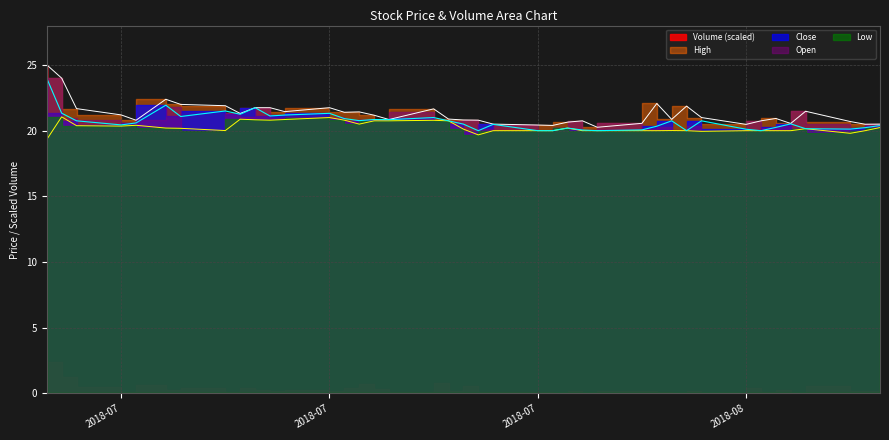

How many values in the High series exceed 21?

19